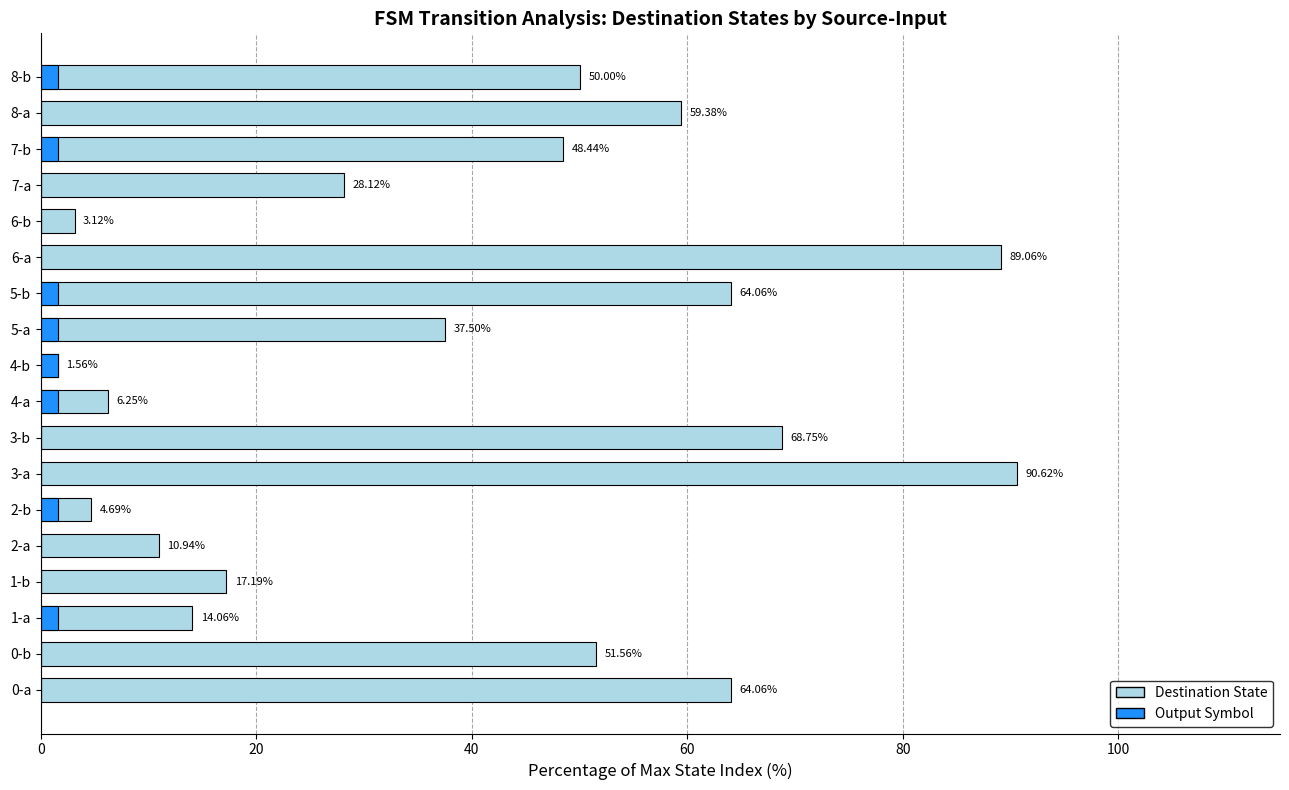

Which series changed the most between 5-b and 8-a?

Destination State